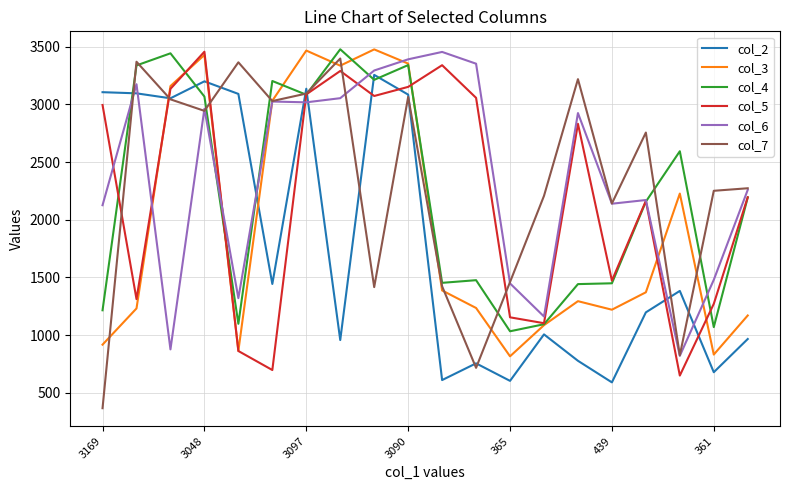

What is the minimum value for col_3?

816